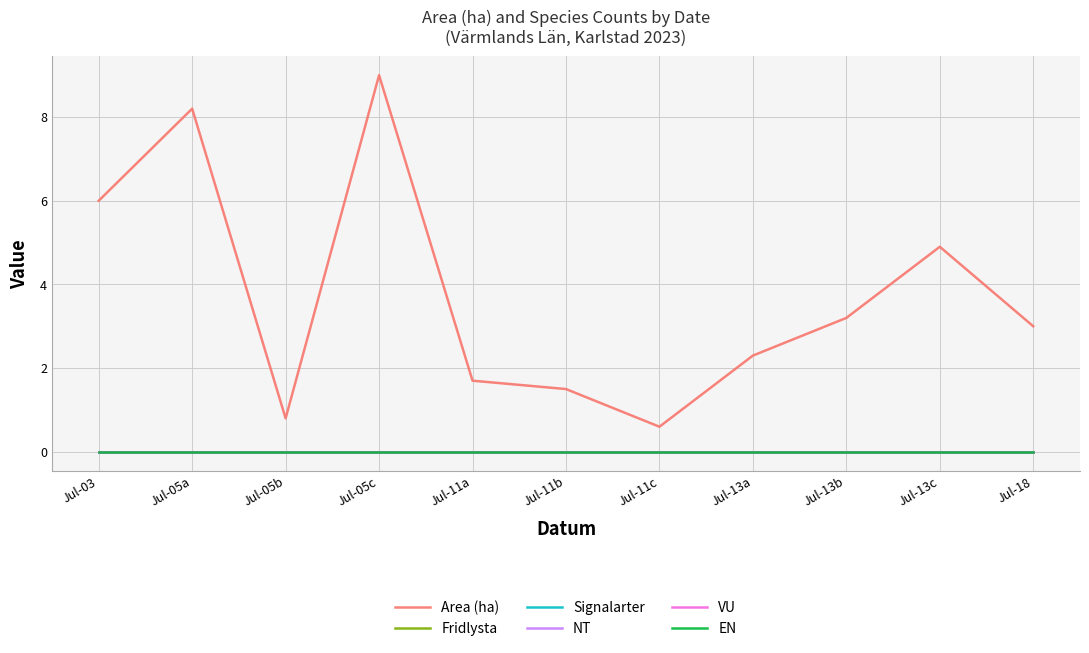

True or false: Area (ha) and Signalarter cross at least once.

False